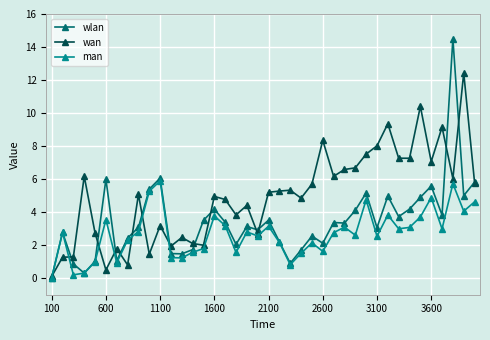

True or false: wlan and wan intersect in this chart.

True